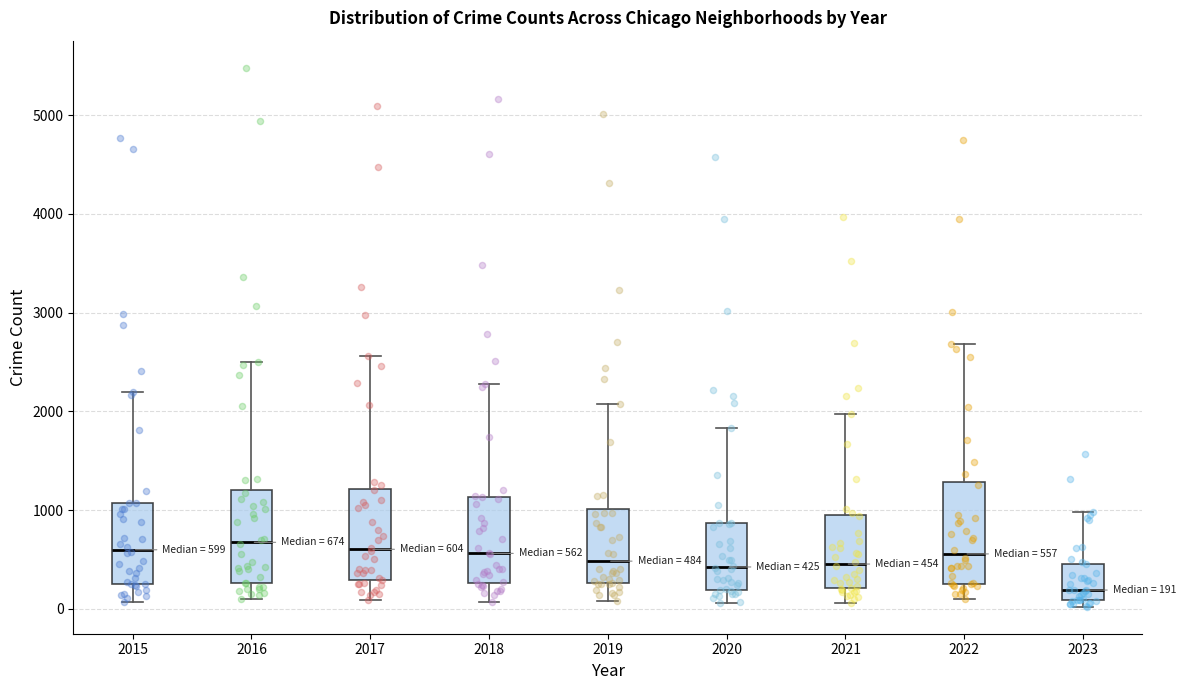

Which box's median line is the lowest?

2023